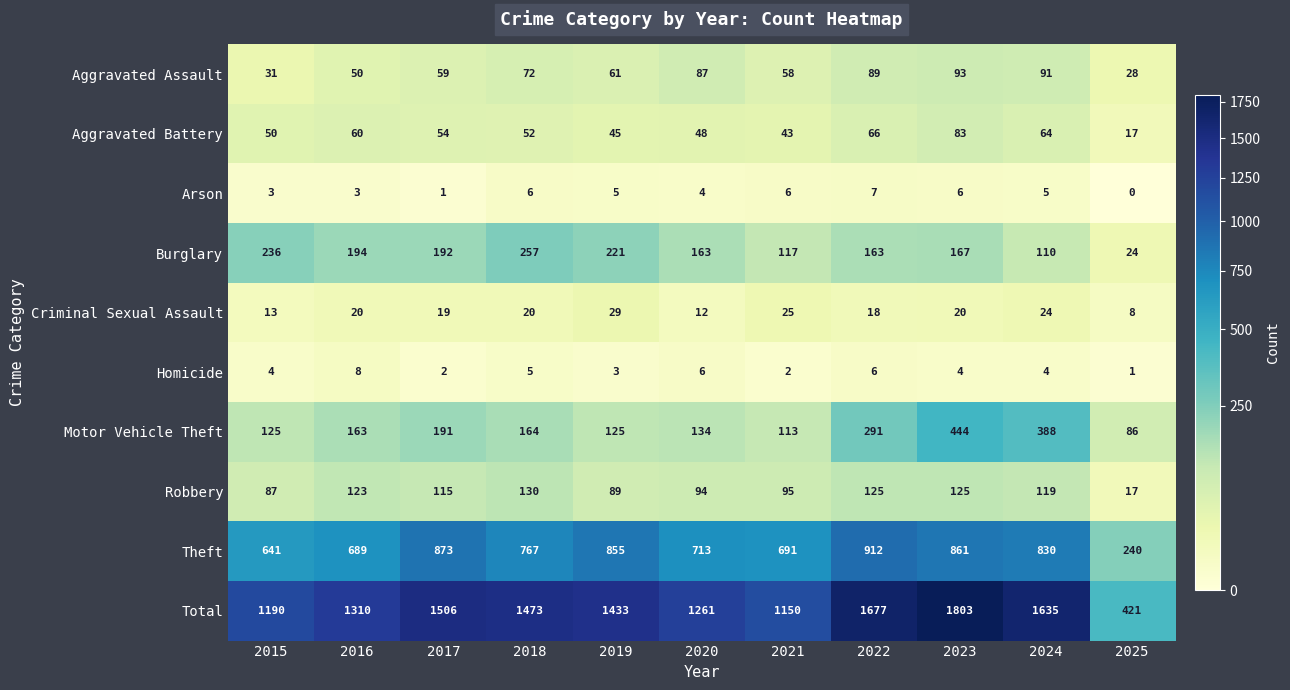

Which label corresponds to the smallest value in the chart?

2025